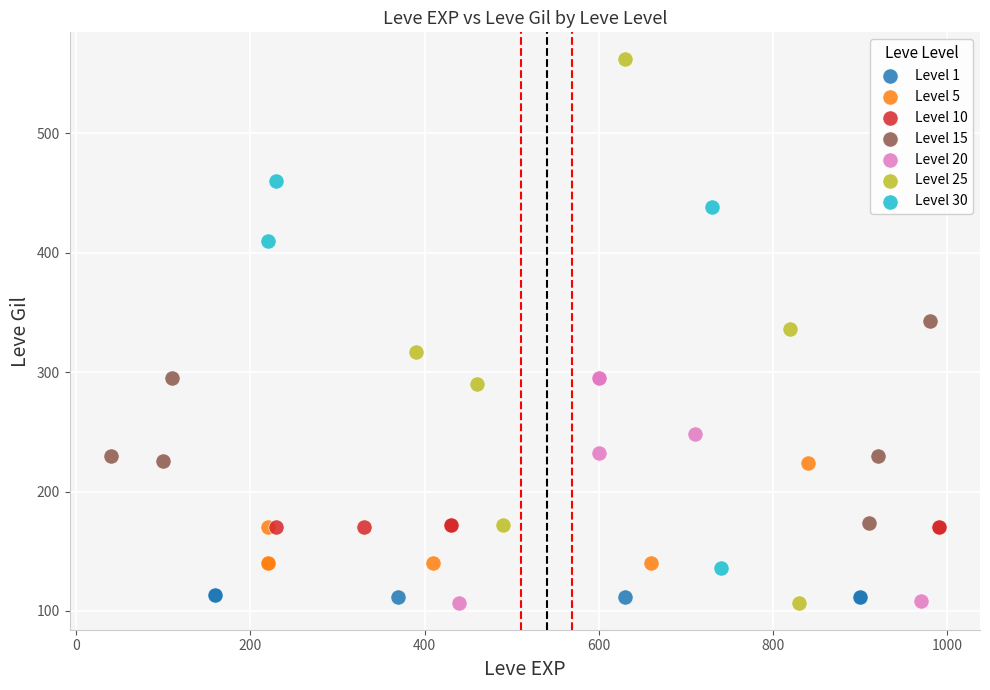

What are all the series names shown in the legend?

Level 1, Level 5, Level 10, Level 15, Level 20, Level 25, Level 30